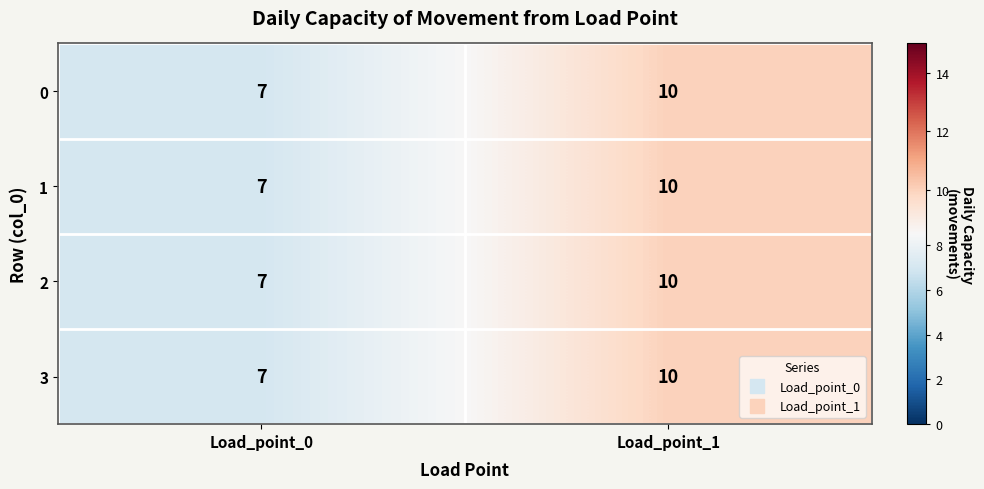

At which label is 2 closest to 8?

Load_point_0